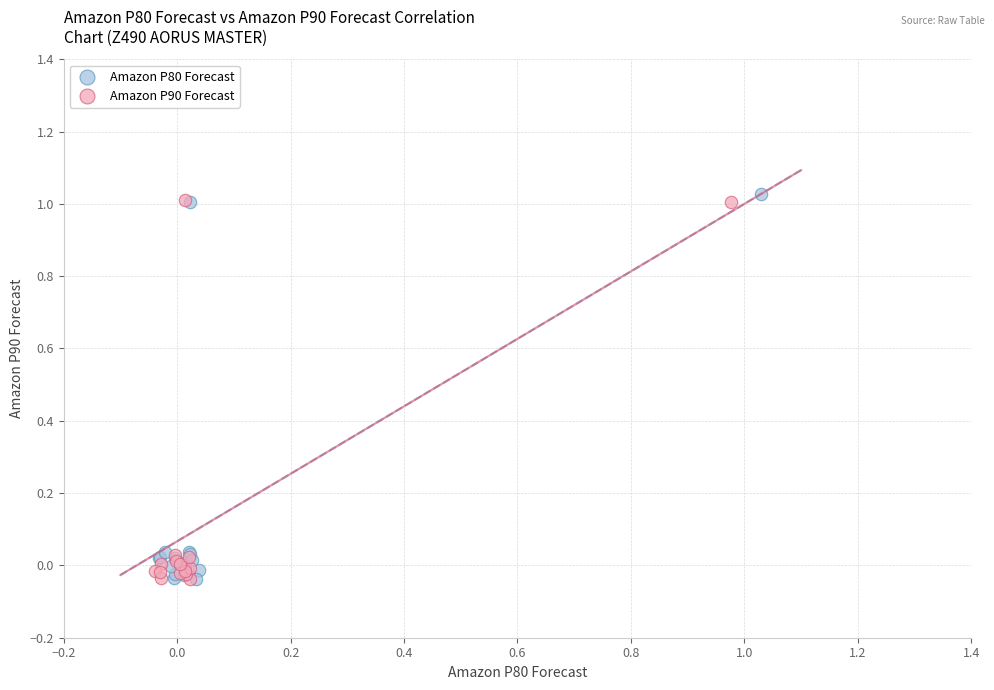

Which series reaches the maximum Y coordinate?

Amazon P80 Forecast